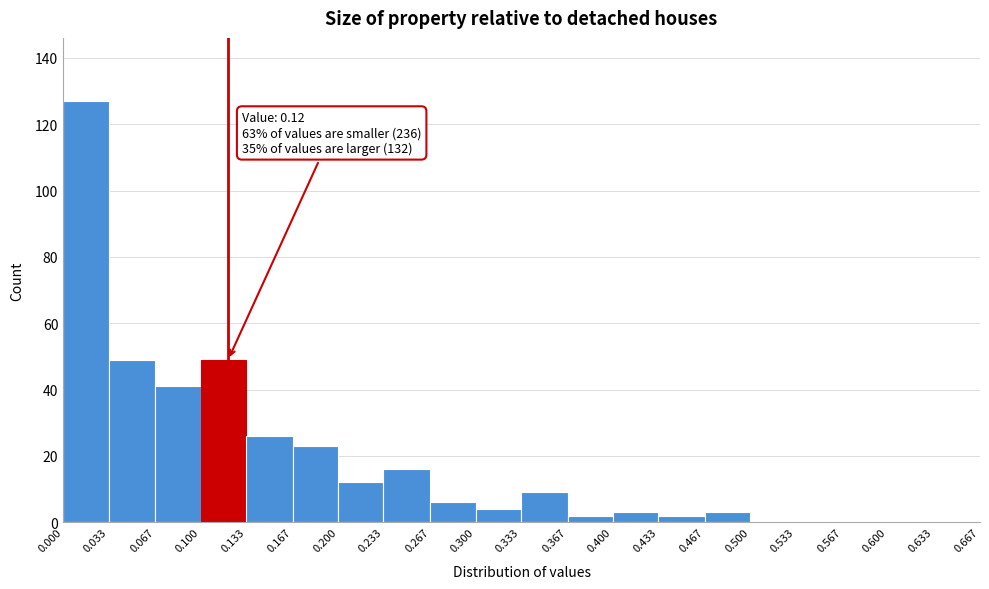

Which range on the x-axis has the tallest bar?

0.000 to 0.033